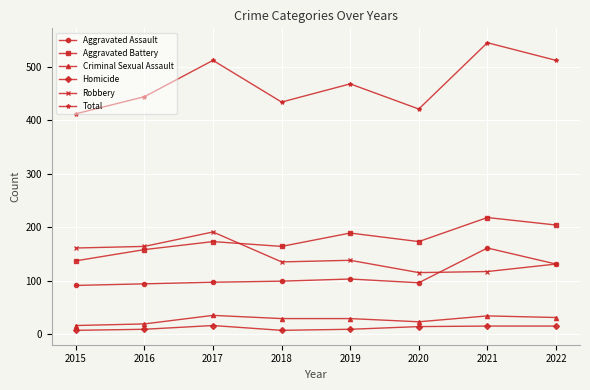

True or false: Aggravated Battery has a value of 218 at 2021.

True